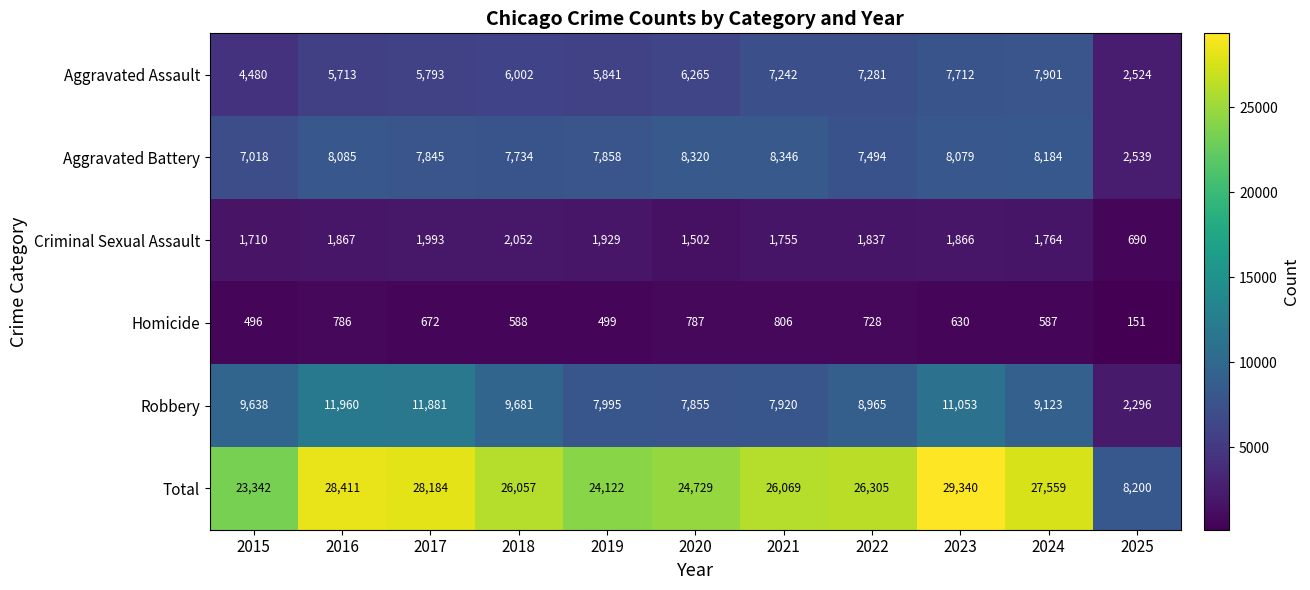

List the series in order of their peak value, highest first.

Total, Robbery, Aggravated Battery, Aggravated Assault, Criminal Sexual Assault, Homicide